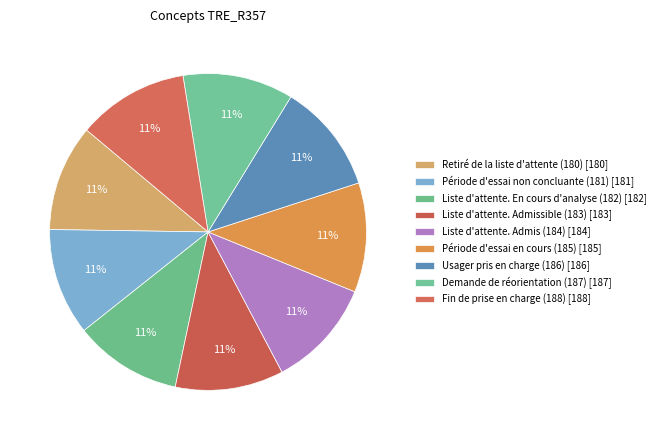

How many slices are in this pie chart?

9